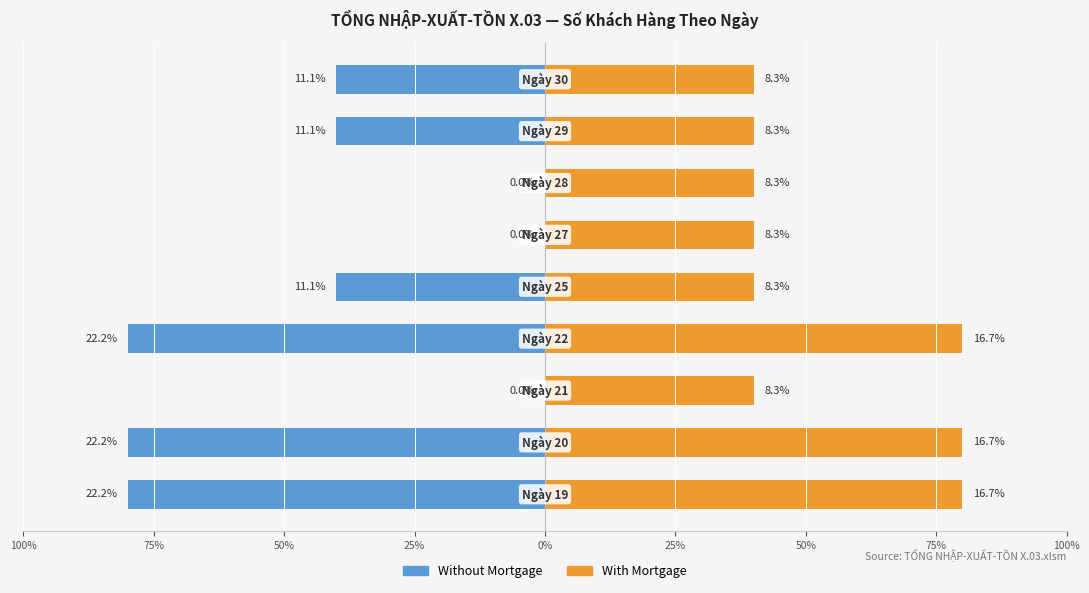

Is it true that Without Mortgage equals 0 at 0%?

False